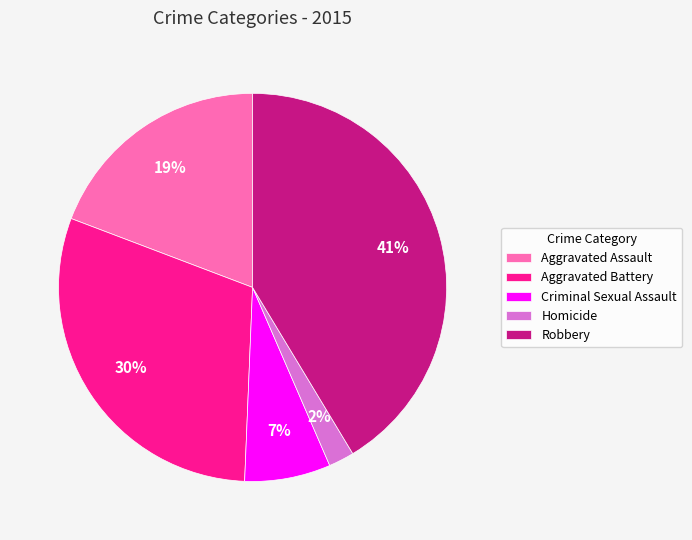

Which slice is the smallest?

Homicide